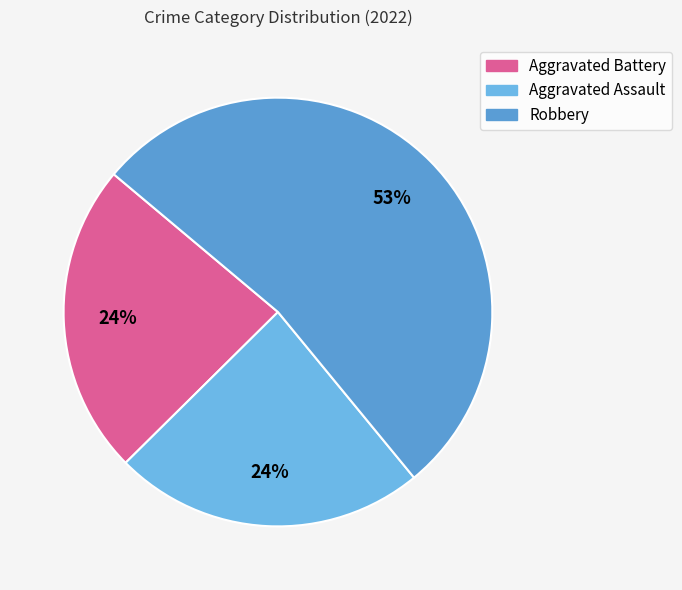

Rank the categories by value from highest to lowest.

Robbery, Aggravated Battery, Aggravated Assault